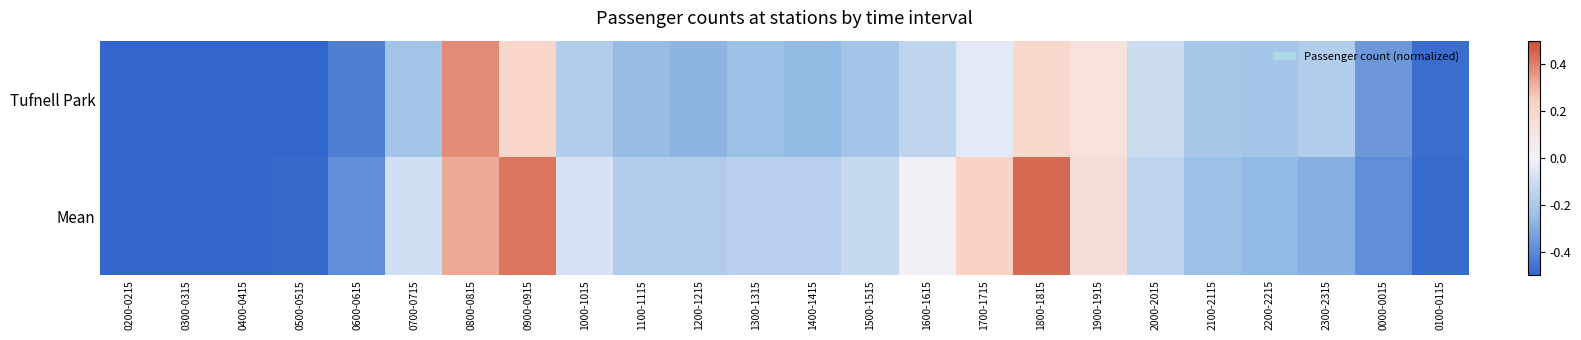

What is the minimum value shown in the chart?

-0.5